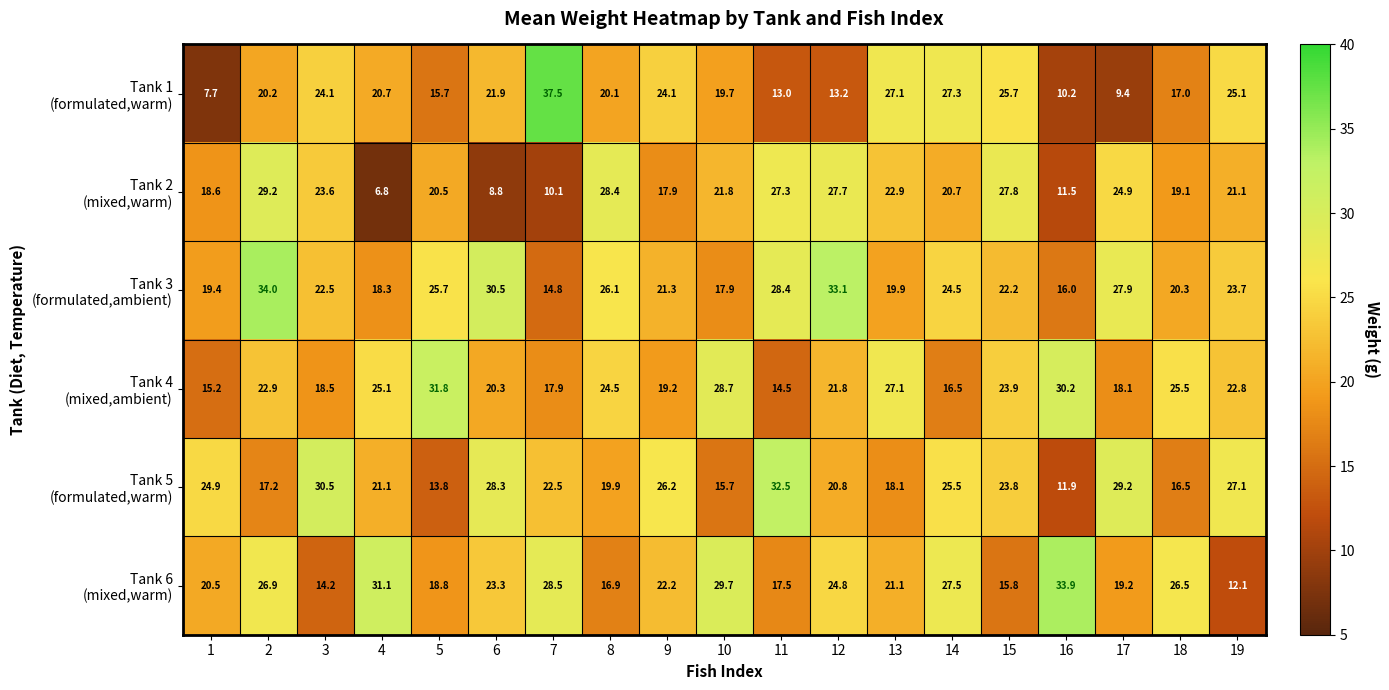

How many data points does each series have?

19